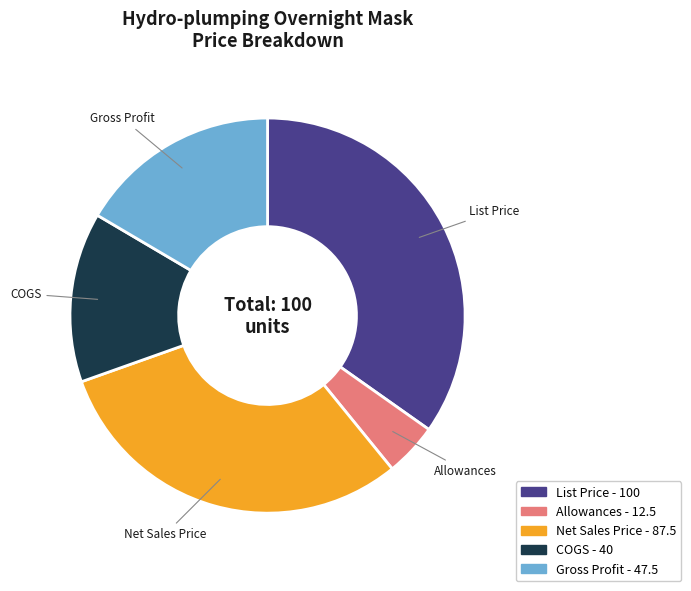

Does Gross Profit account for over 50% of the chart?

No